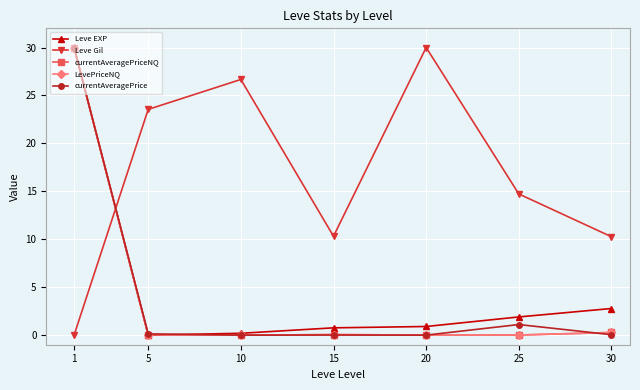

How many positive values does the Leve EXP series have?

6